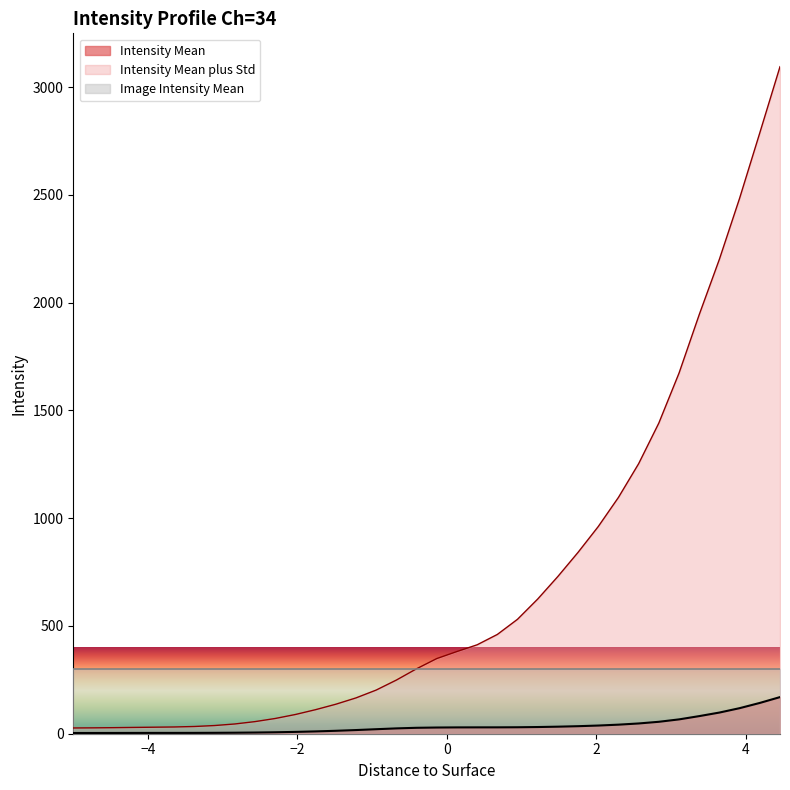

What is the average value of the Intensity Mean series?

35.4